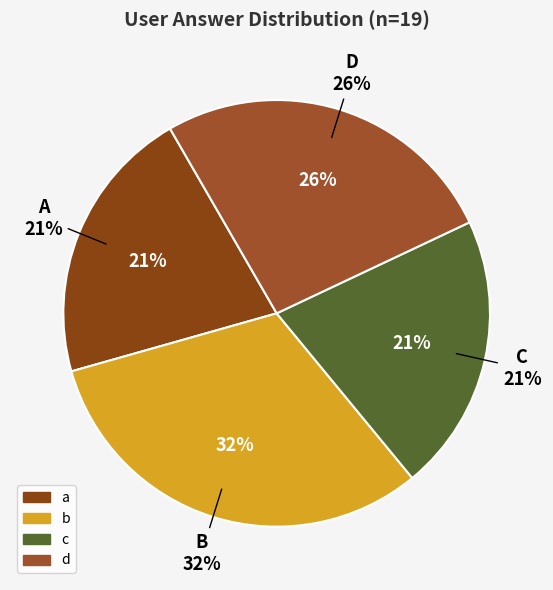

Do a and b together represent more than half of the pie?

Yes